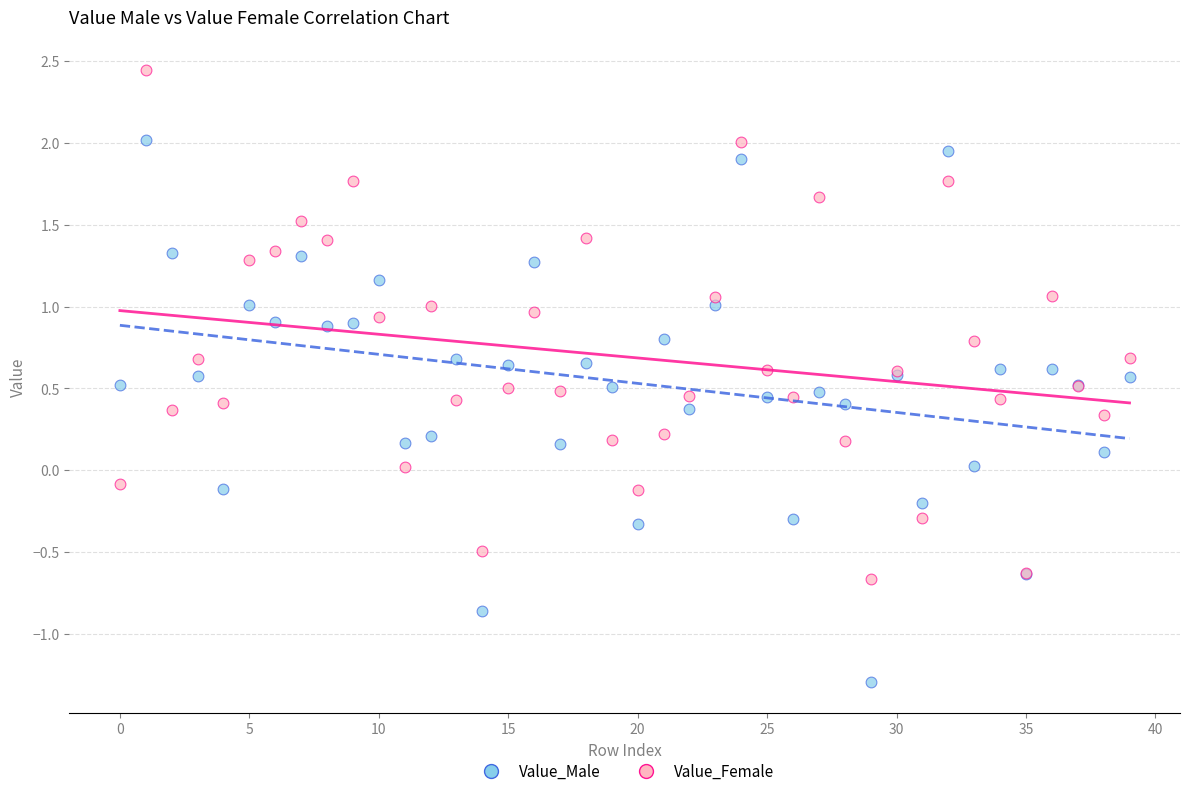

Which series has the largest Y range (max minus min)?

Value_Male